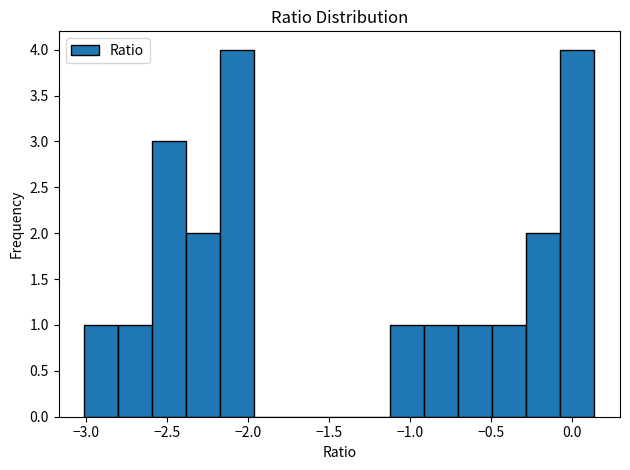

What is the height of the bar covering -0.30 to -0.05 on the x-axis? Neither the bar edges nor the heights are printed on the chart, so give them approximately, as read against the axes.

2